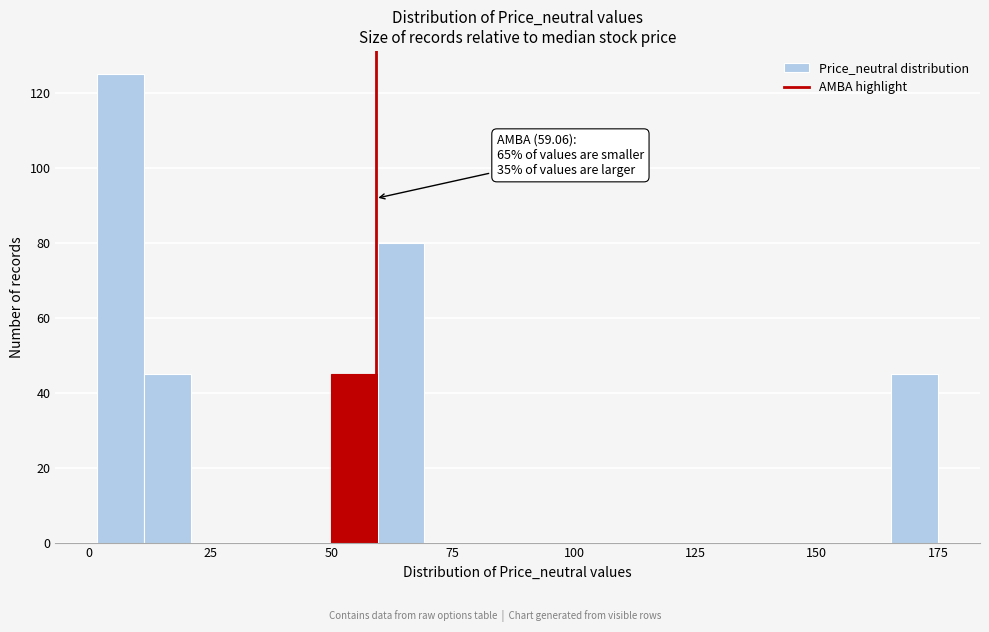

Around what value on the x-axis is the tallest bar? Give the approximate position of its centre, as read against the axis.

5